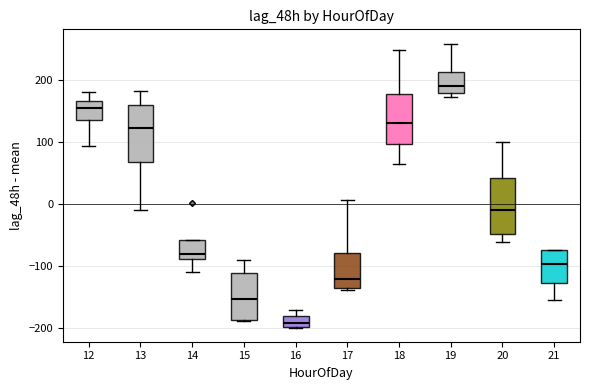

Reading left to right, transcribe this box plot: for each box, give where its median line is, the range the box spans, and where its two whiskers end, as read against the y-axis. The values are not printed on the chart, so give them approximately, as read against the axis.

12: median 160, box 140 to 170, whiskers 90 to 180
13: median 120, box 70 to 160, whiskers -10 to 180
14: median -80, box -90 to -60, whiskers -110 to -60
15: median -150, box -190 to -110, whiskers -190 to -90
16: median -190, box -200 to -180, whiskers -200 to -170
17: median -120, box -140 to -80, whiskers -140 to 10
18: median 130, box 100 to 180, whiskers 60 to 250
19: median 190, box 180 to 210, whiskers 170 to 260
20: median -10, box -50 to 40, whiskers -60 to 100
21: median -100, box -130 to -80, whiskers -160 to -70